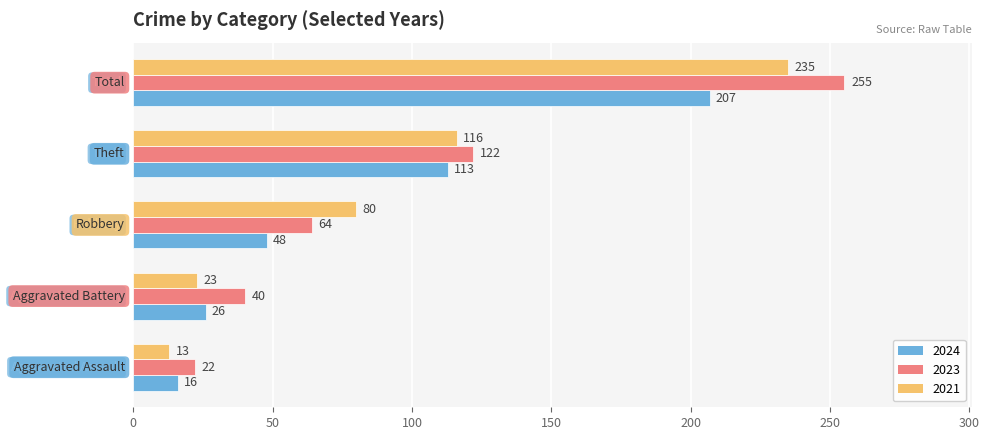

Rank the series by their maximum value, from lowest to highest.

2024, 2021, 2023